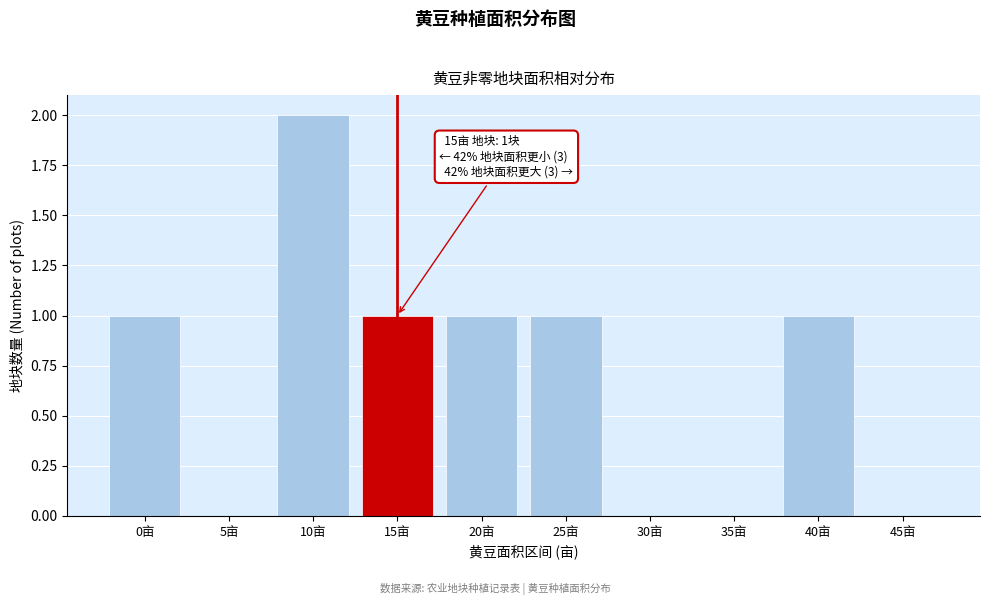

Reading left to right, list all the values displayed in this chart.

0亩=1	5亩=0	10亩=2	15亩=1	20亩=1	25亩=1	30亩=0	35亩=0	40亩=1	45亩=0